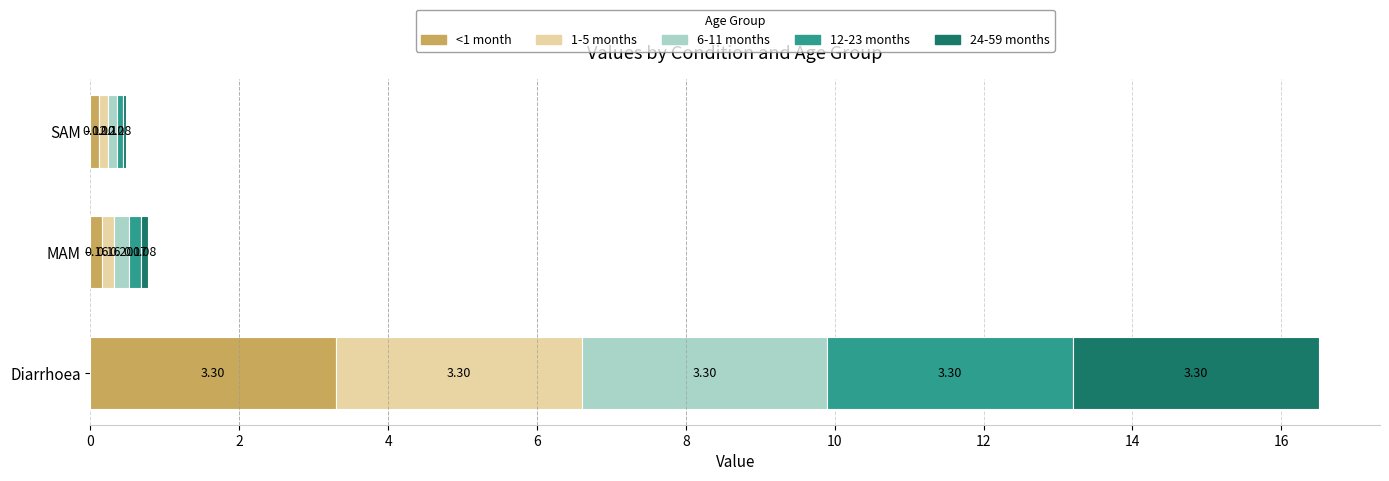

At which category is the sum across all series the highest?

Diarrhoea